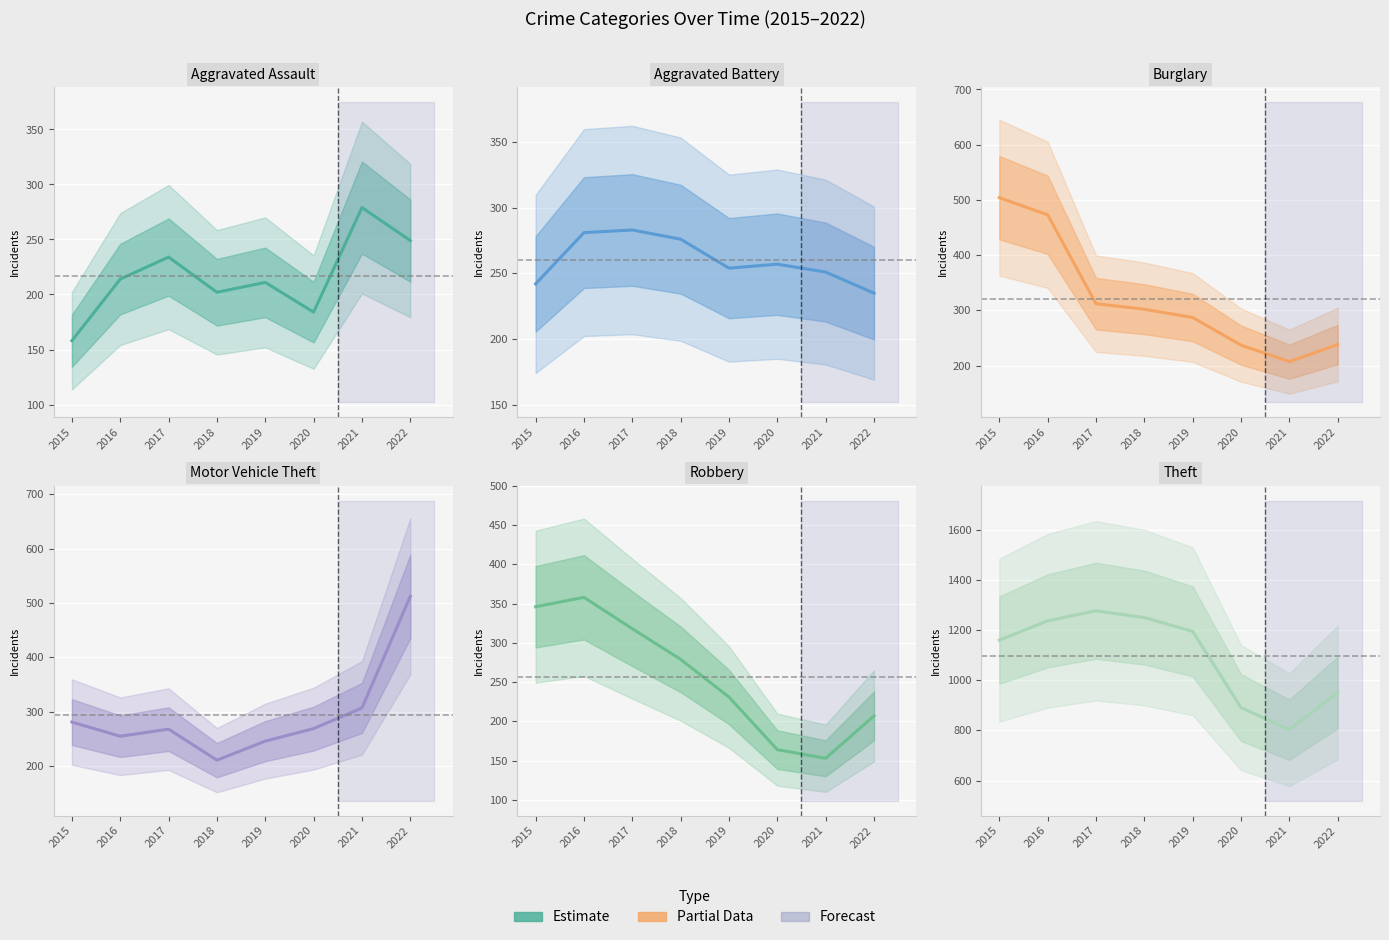

List the series in order of their peak value, lowest first.

Aggravated Assault, Aggravated Battery, Robbery, Burglary, Motor Vehicle Theft, Theft